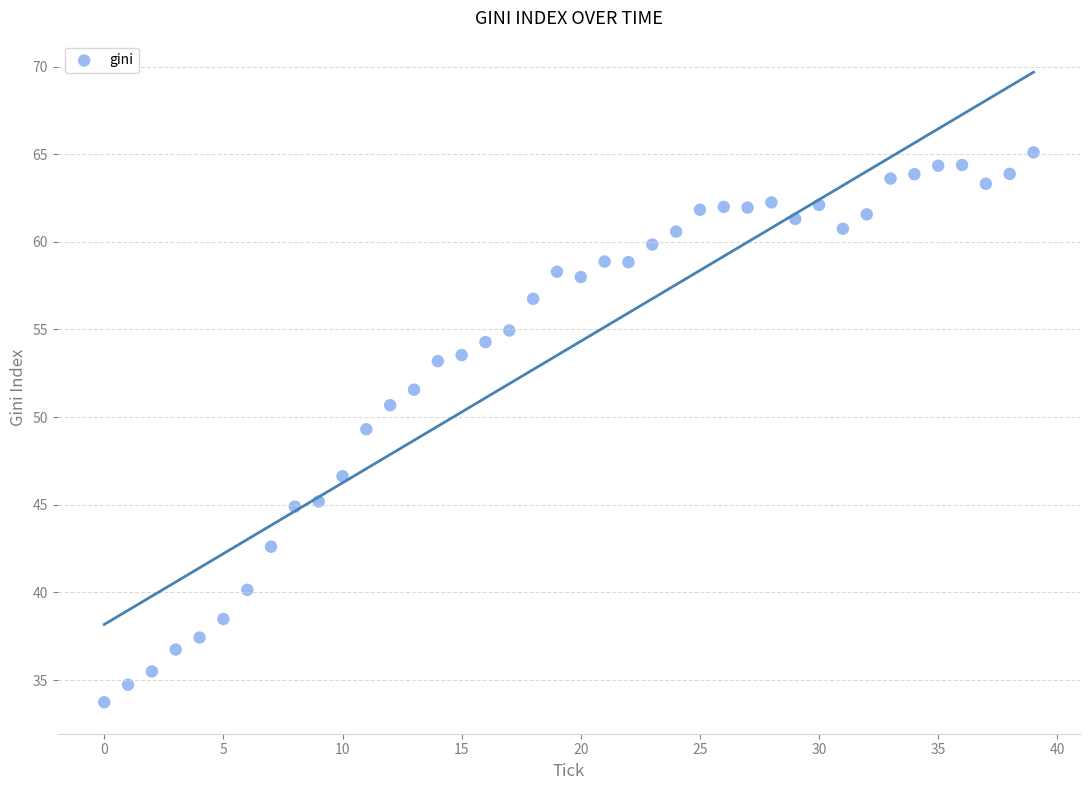

What is the range of Y values (max minus min)?

31.4